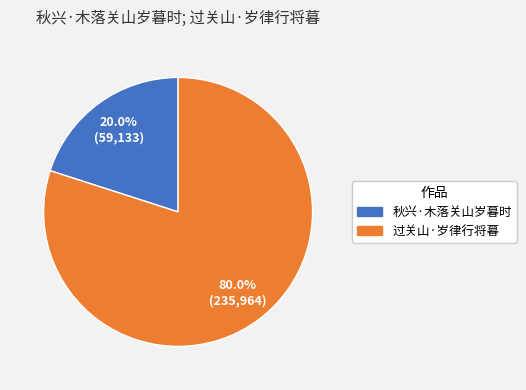

What is the largest slice in the pie chart?

过关山·岁律行将暮